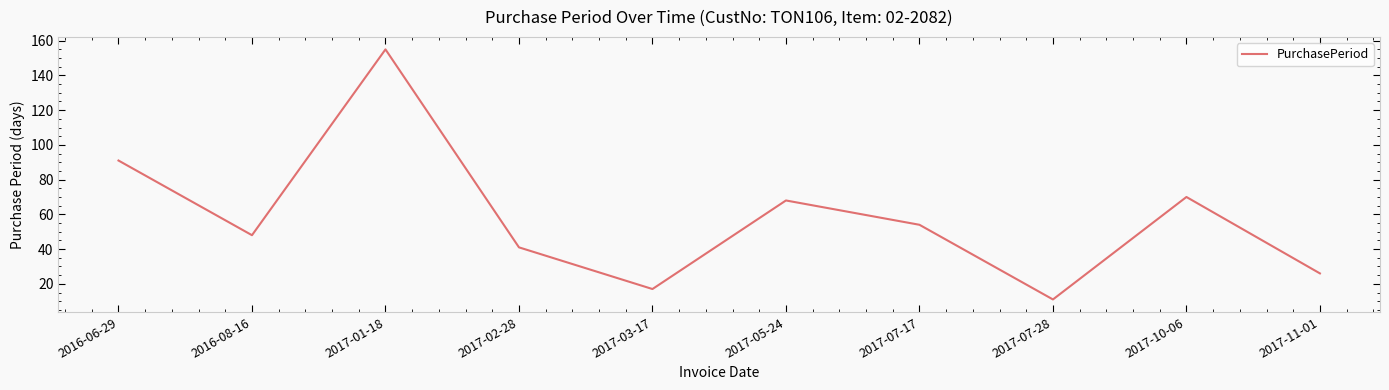

How many values are below 54?

5